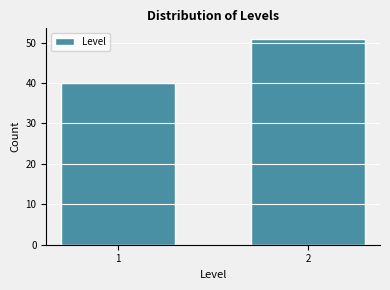

Reading left to right, what are all the values shown in this chart?

40	51